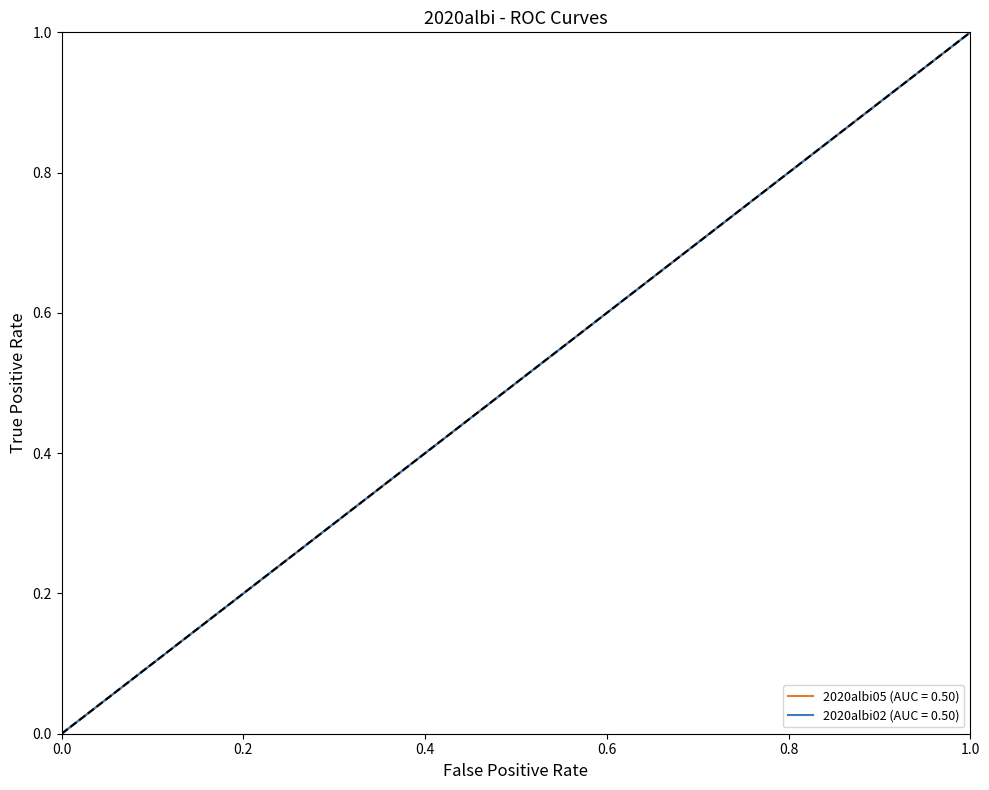

True or false: 2020albi05 has more than 0 points higher than both neighbors.

True